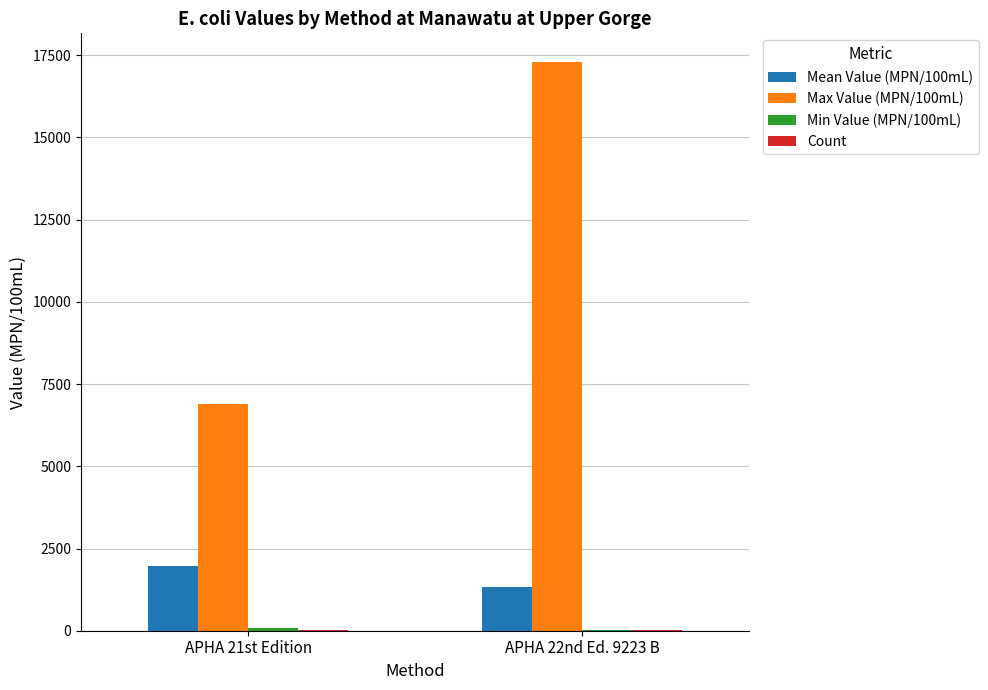

The Max Value (MPN/100mL) series shows 26767 at APHA 22nd Ed. 9223 B. True or false?

False